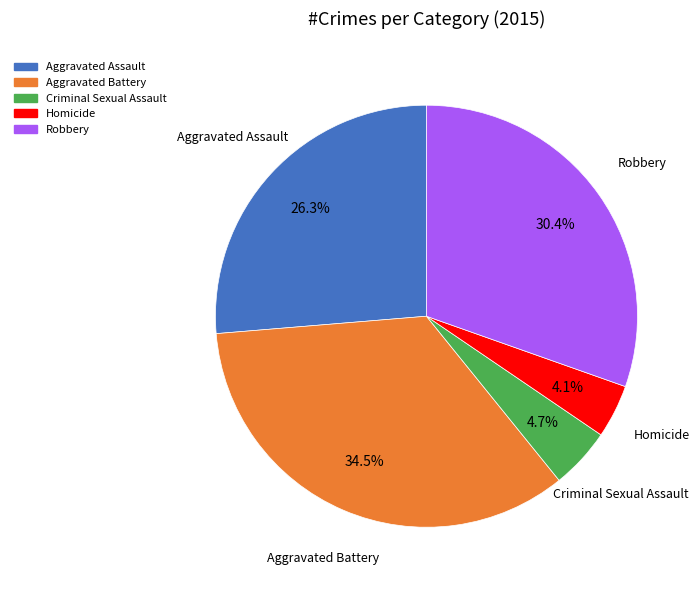

Which slice is the largest?

Aggravated Battery